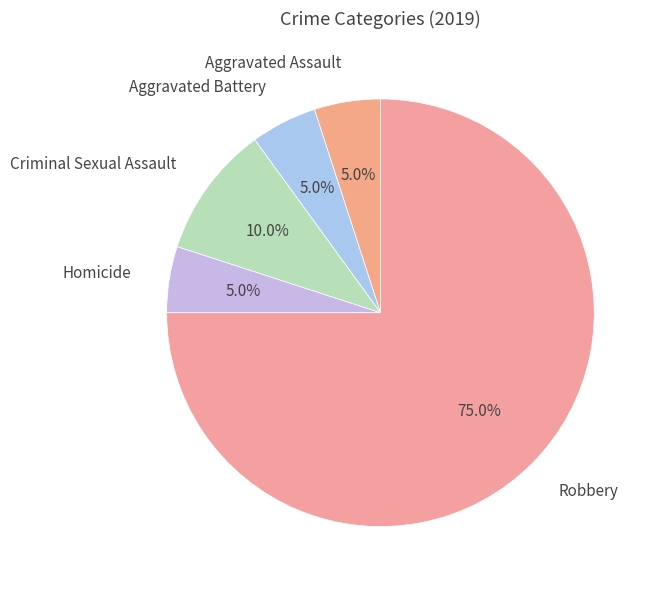

How many segments does this pie chart have?

5